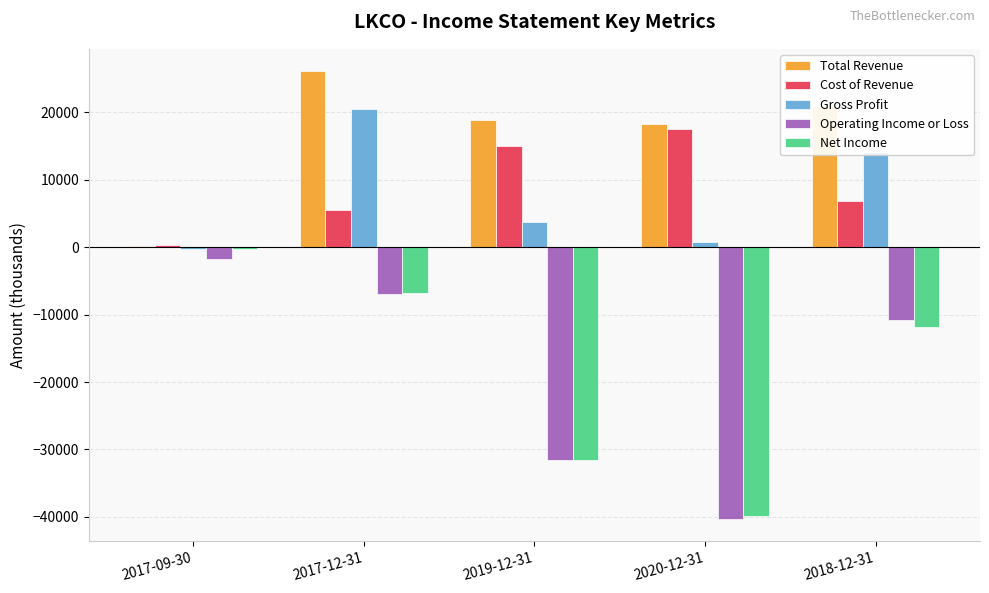

Where does the Cost of Revenue series first go above 6900?

2019-12-31